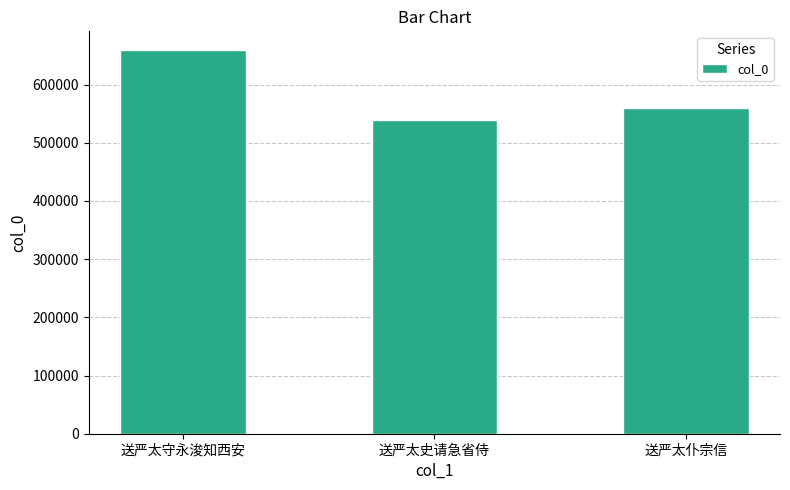

How many bars are there in total?

3